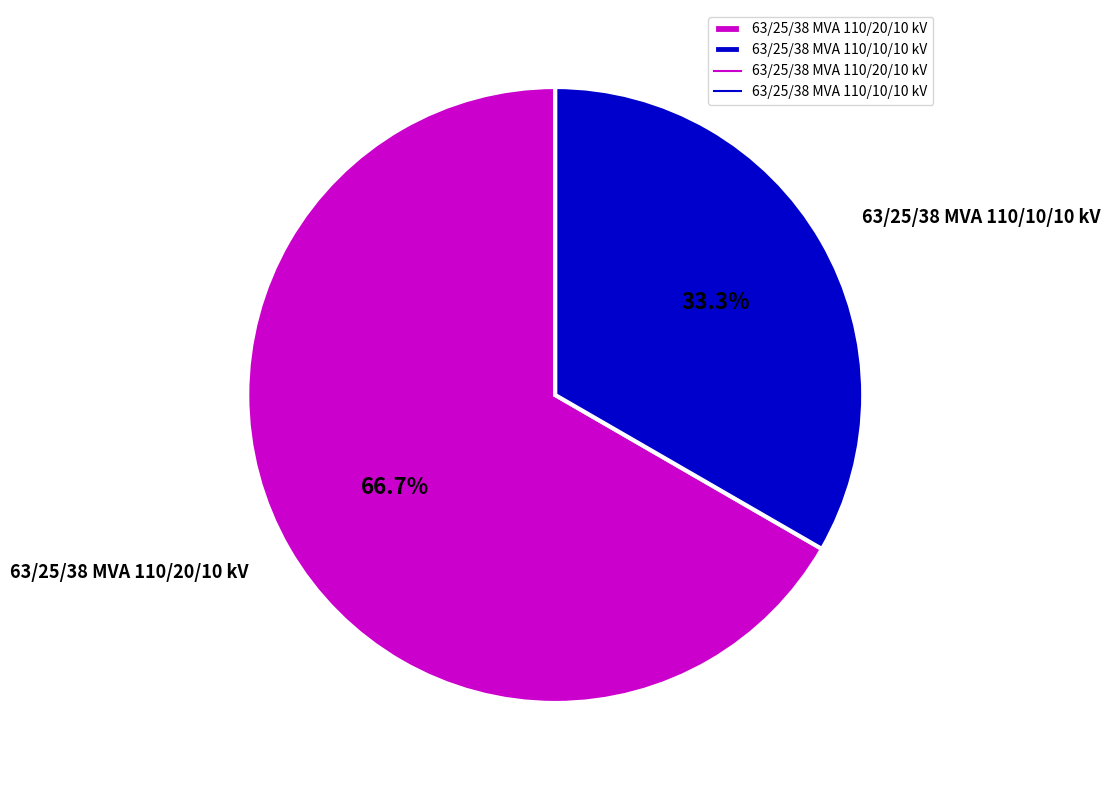

Is there any slice that represents more than half of the pie?

Yes